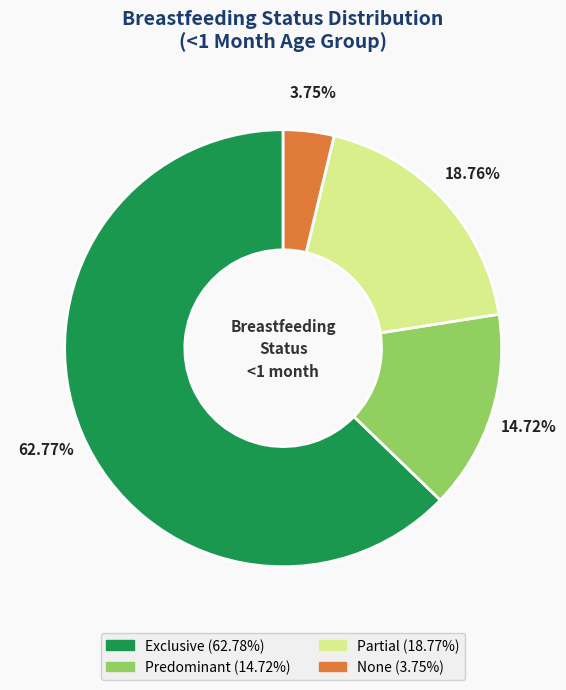

What percentage do None and Exclusive together represent?

66.5%